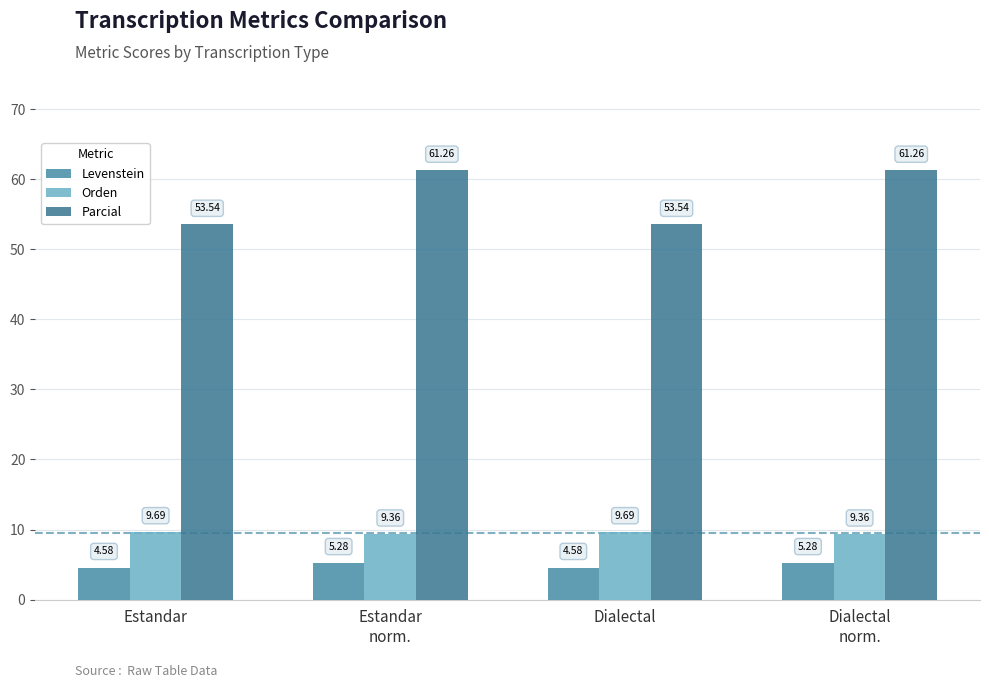

What position from the left is Dialectal
norm.?

4